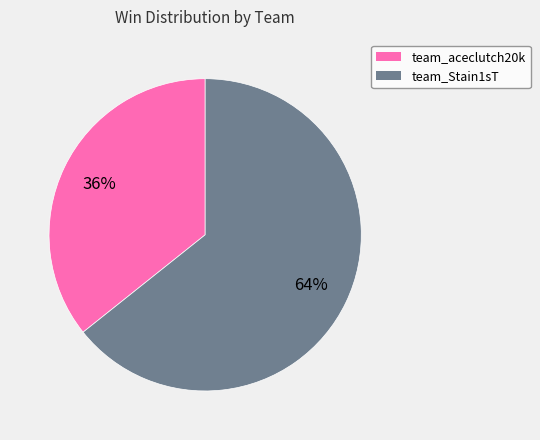

What percentage is the team_aceclutch20k slice, to the nearest percent?

36%